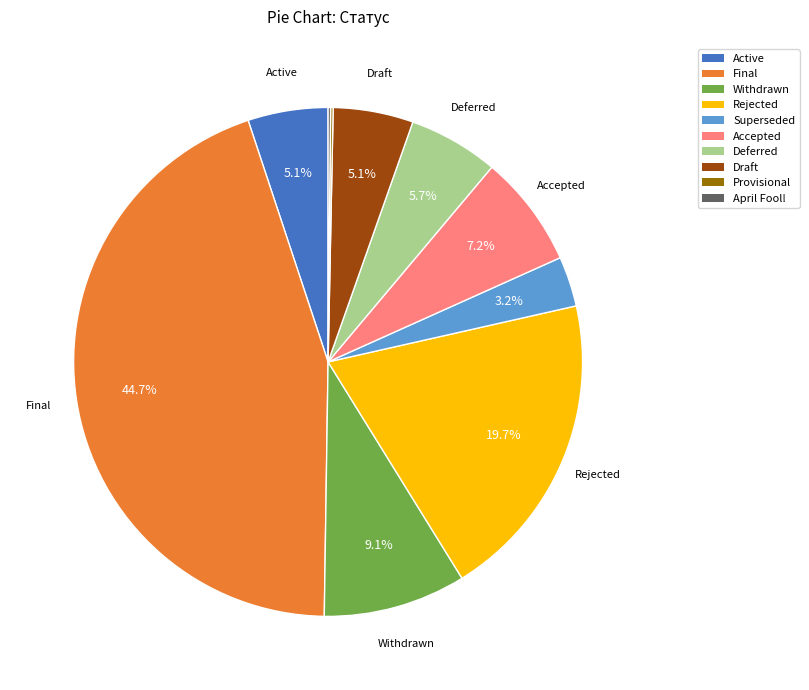

Is there any slice that represents more than half of the pie?

No